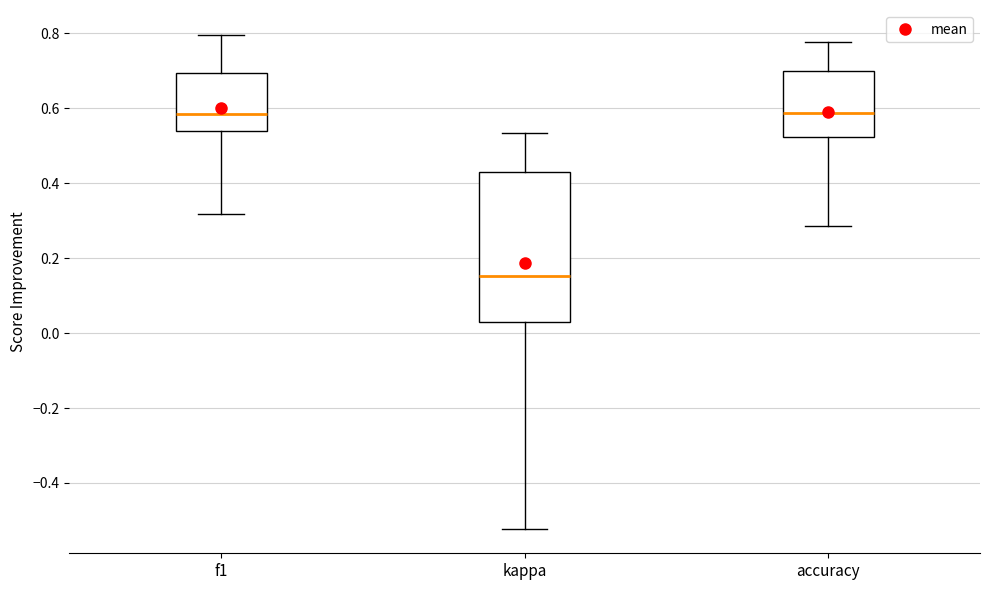

Where is the upper edge of the box for accuracy on the y-axis? The values are not printed on the chart, so give them approximately, as read against the axis.

0.70